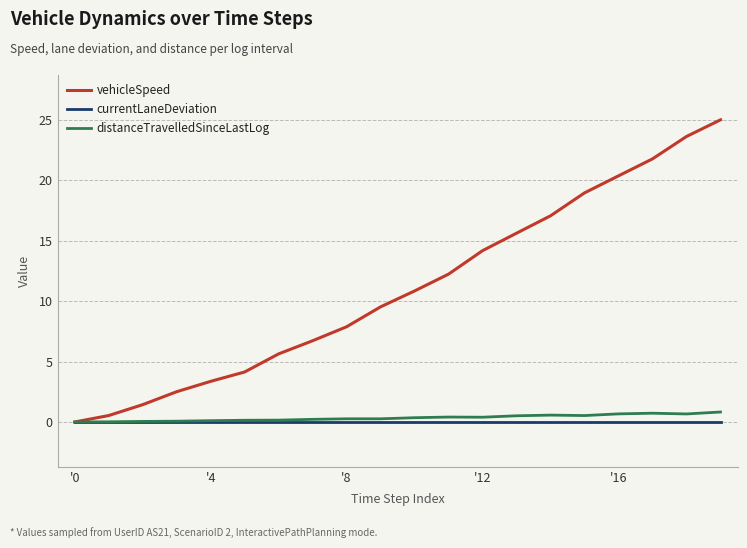

What is the difference between the maximum and minimum values in the distanceTravelledSinceLastLog series?

0.8